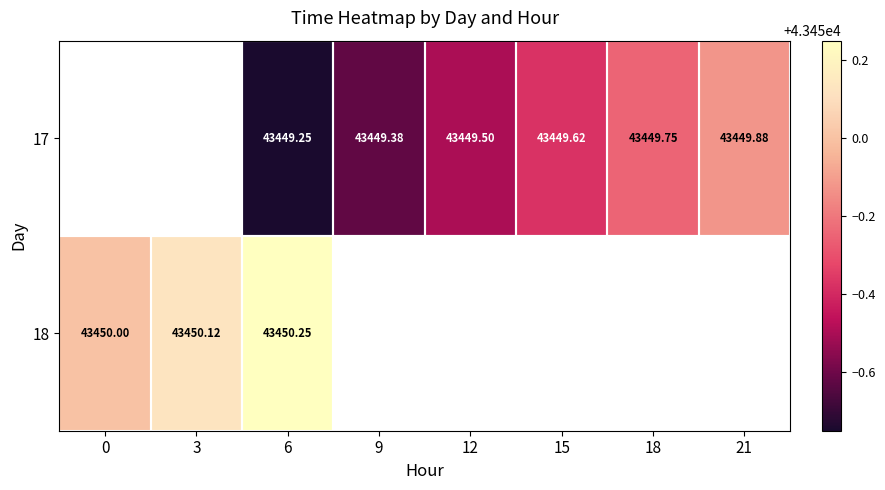

Is the value of 17 at 21 greater than the value of 18 at 0?

No